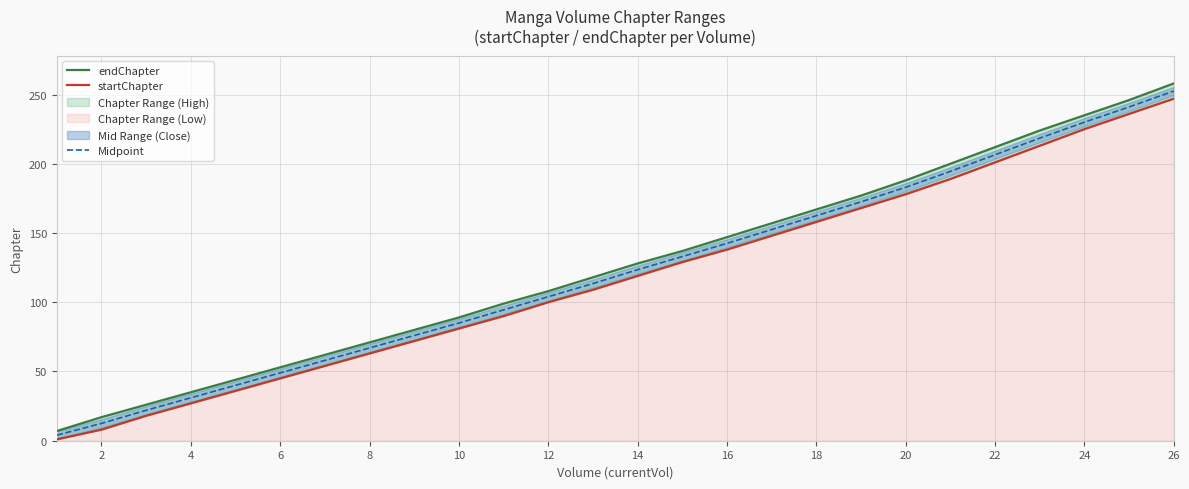

The Midpoint series shows 243.2 at 20. True or false?

False